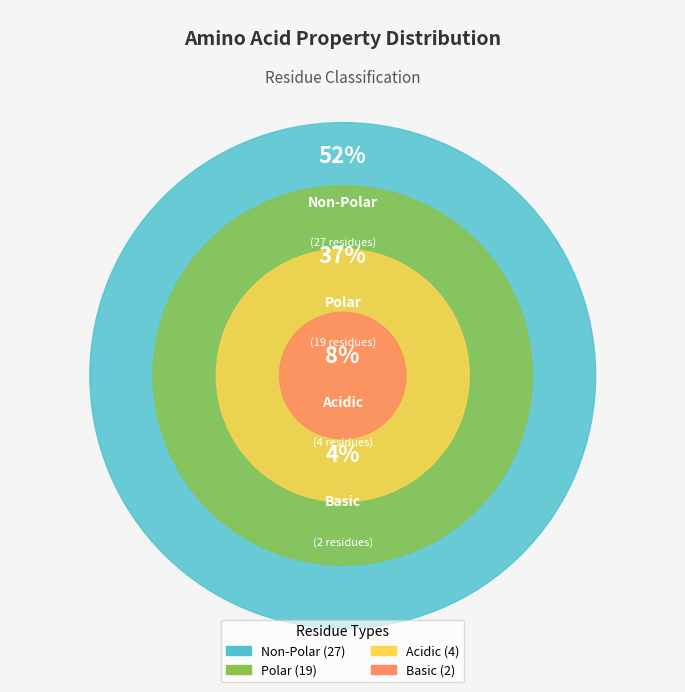

True or false: acidic accounts for 1% of the total.

False